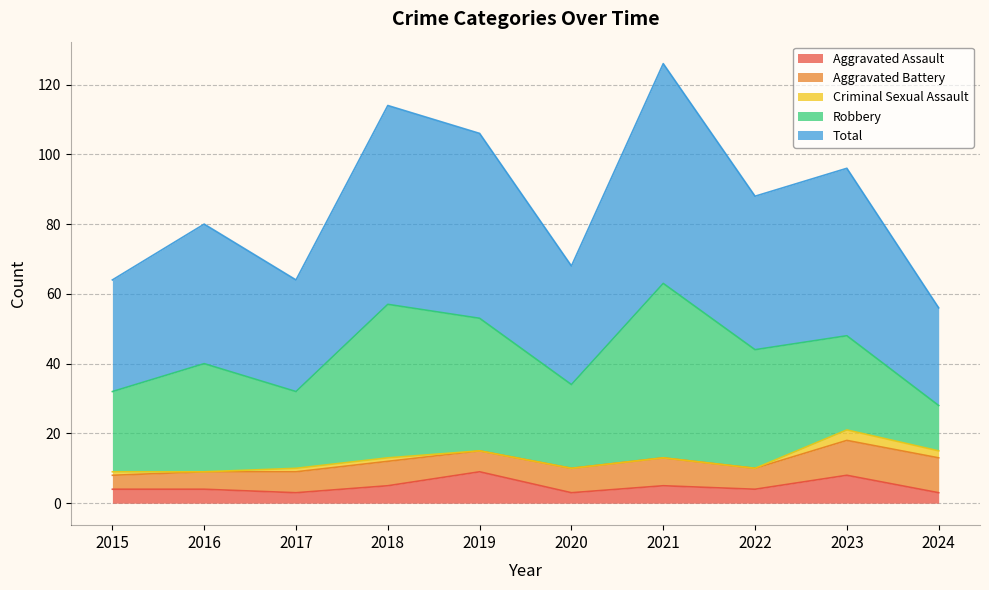

List the labels in order of Total value, smallest first.

2024, 2015, 2017, 2020, 2016, 2022, 2023, 2019, 2018, 2021